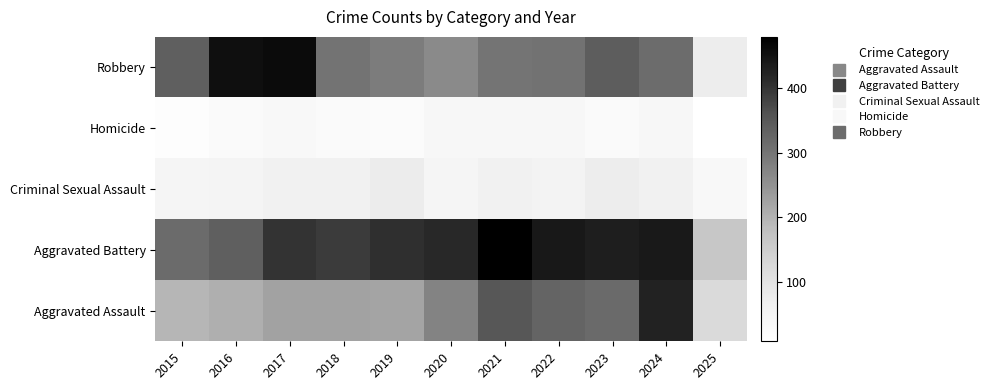

What is the total value across all series at 2016?

1072